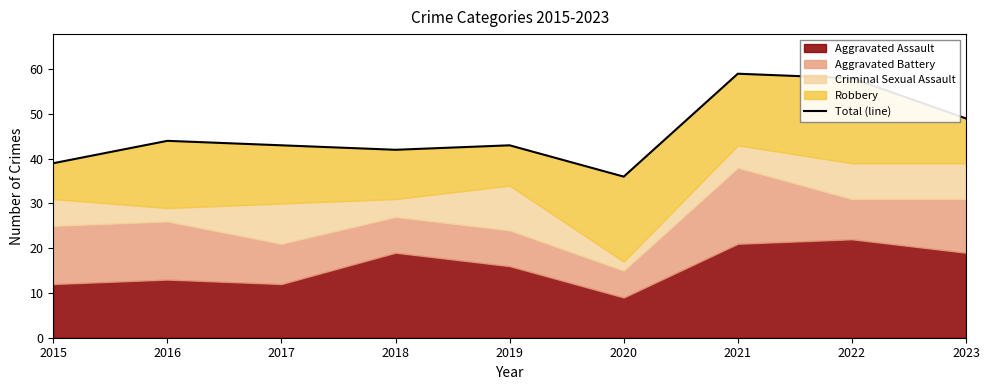

True or false: the data shows 43 at 2017.

True